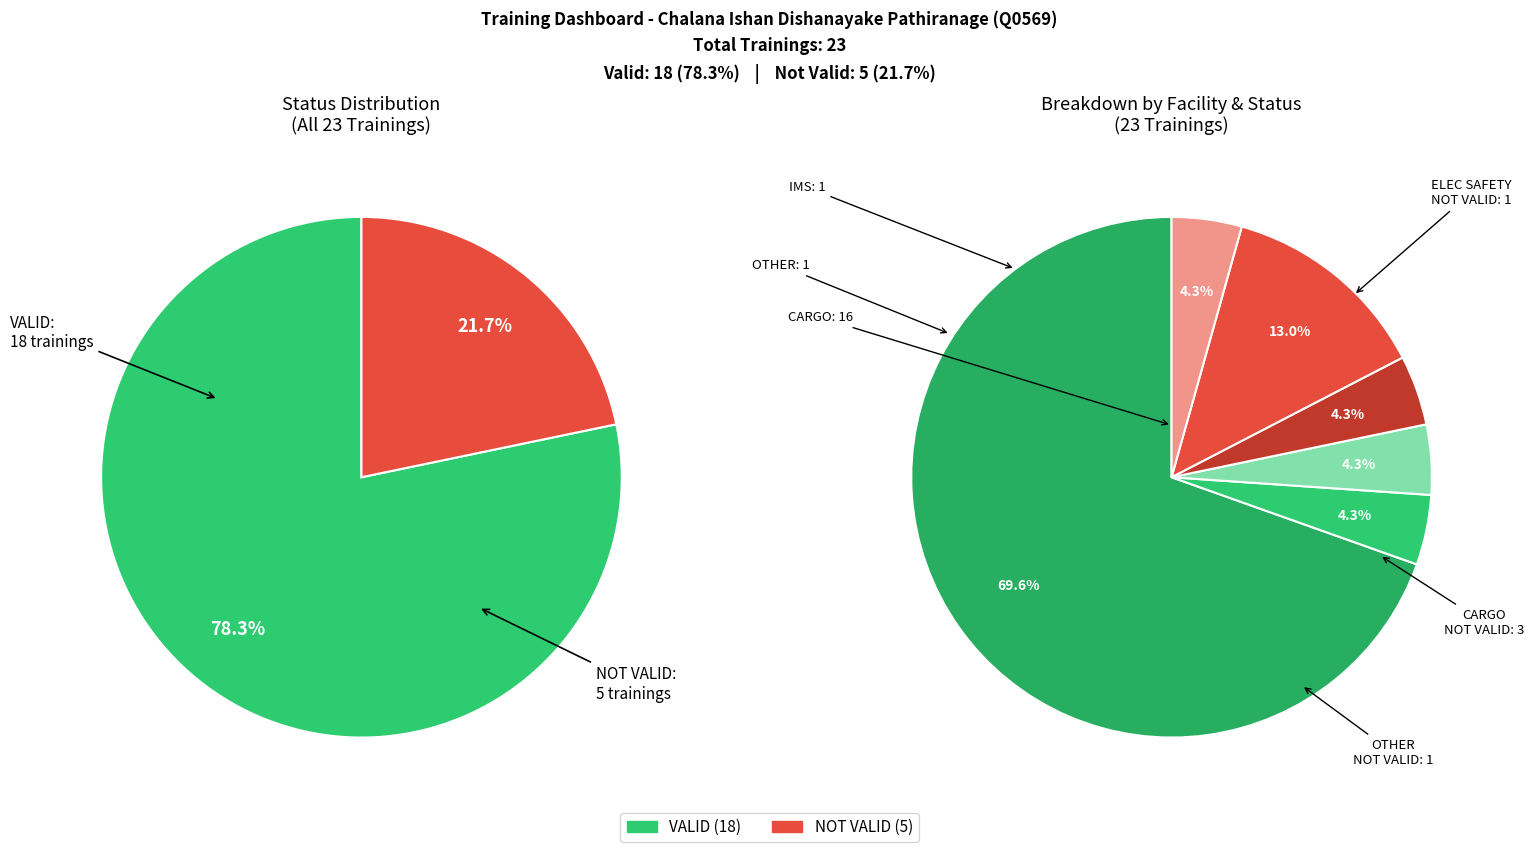

What percentage is the NOT VALID slice, to the nearest percent?

22%